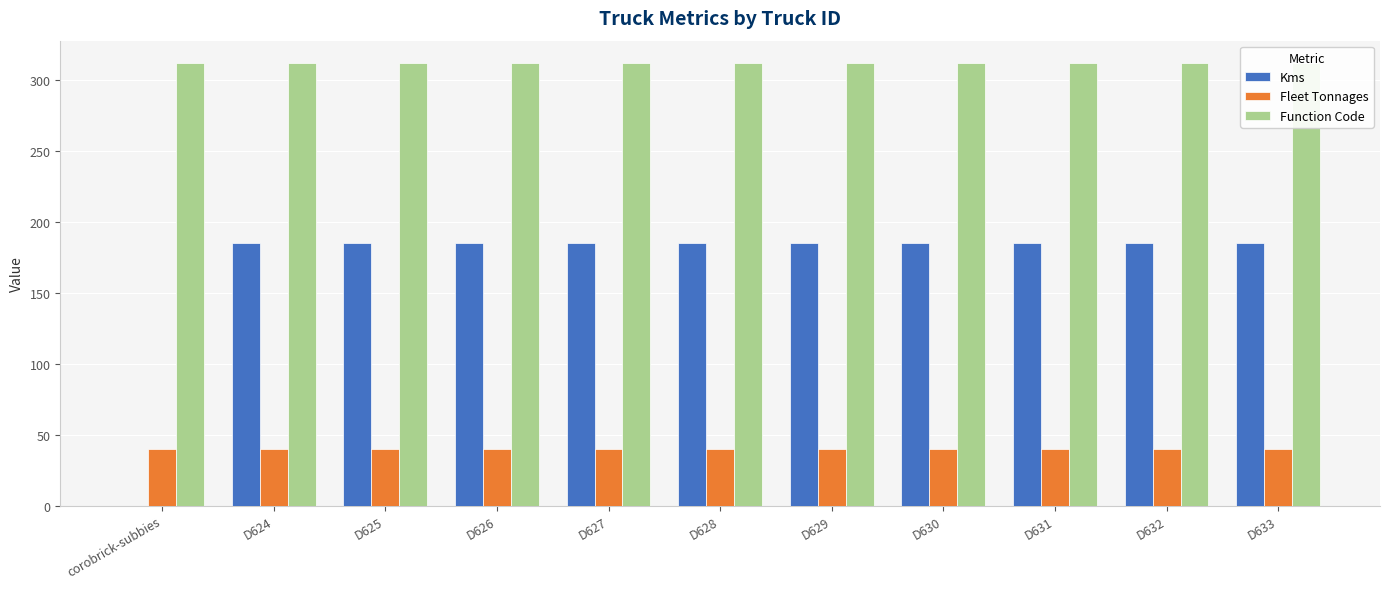

How many distinct data groups are displayed?

3